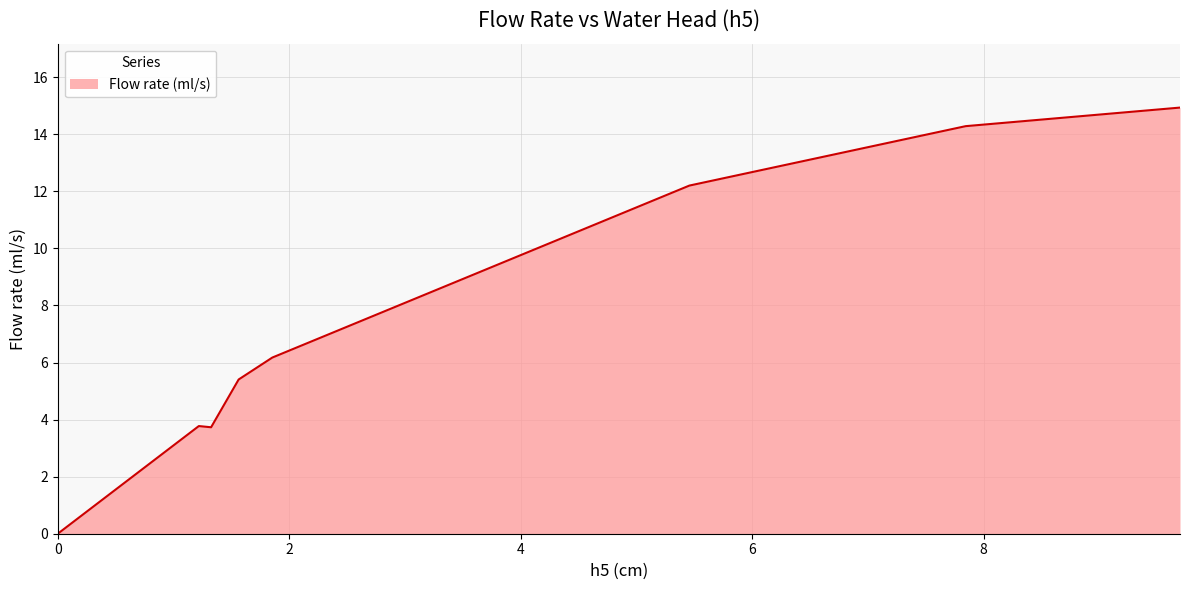

What is the average value?

7.6